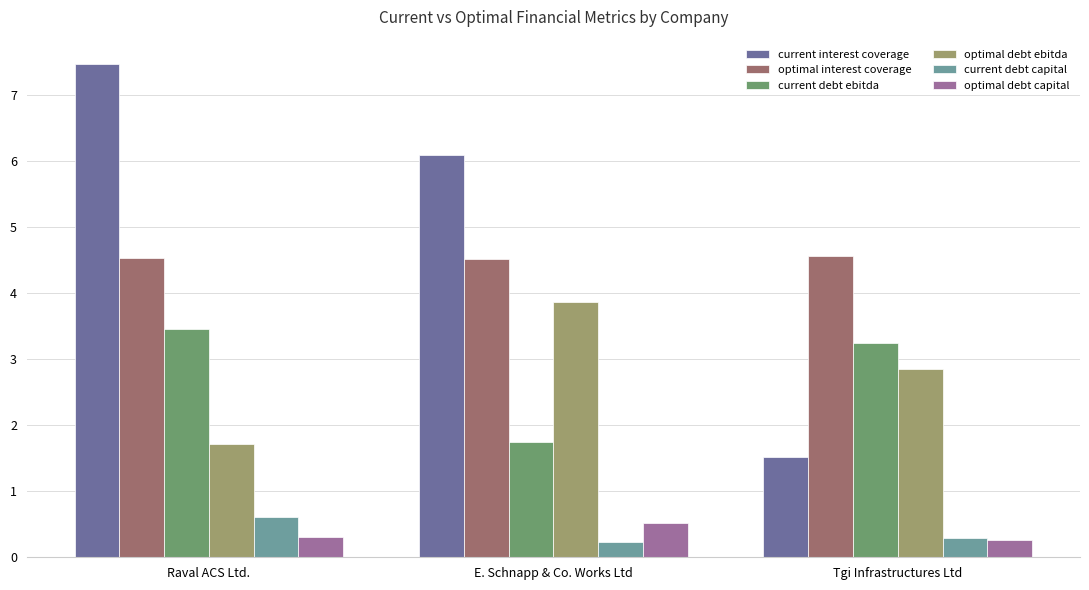

True or false: optimal interest coverage has a value of 4.5 at Raval ACS Ltd..

True